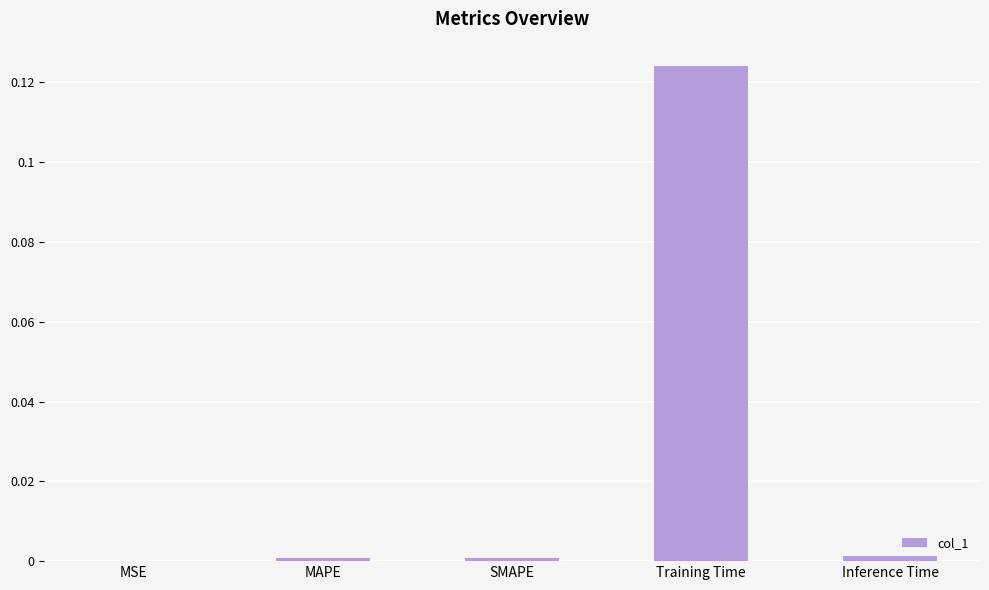

Which label corresponds to the largest value in the chart?

Training Time